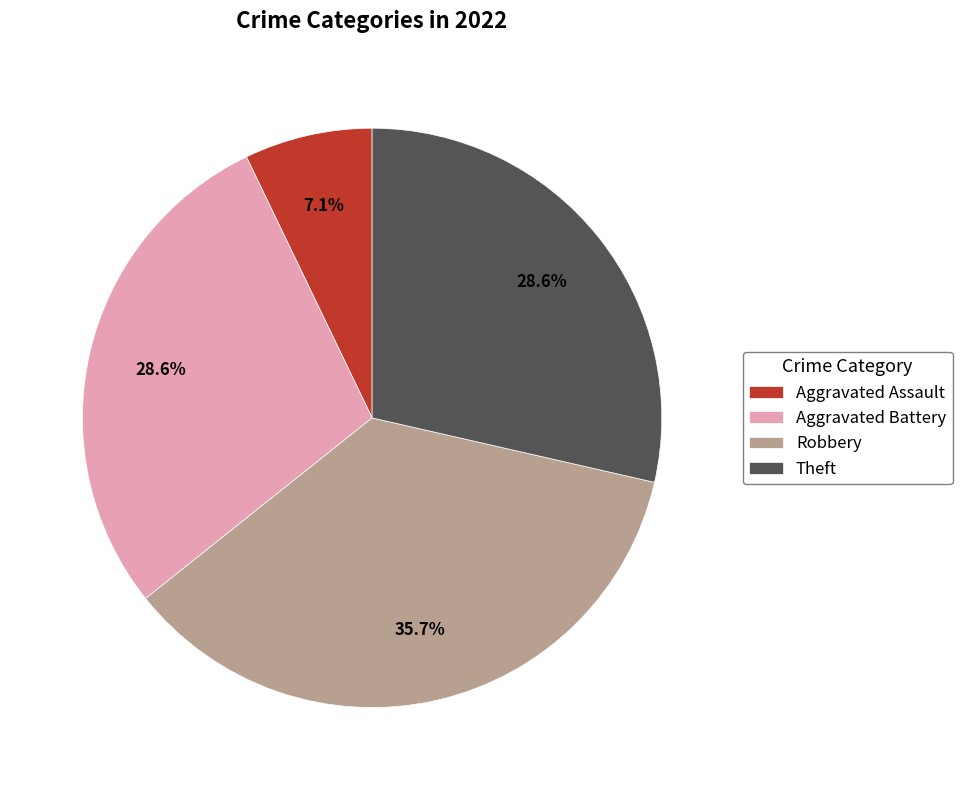

Count the number of slices in the pie.

4